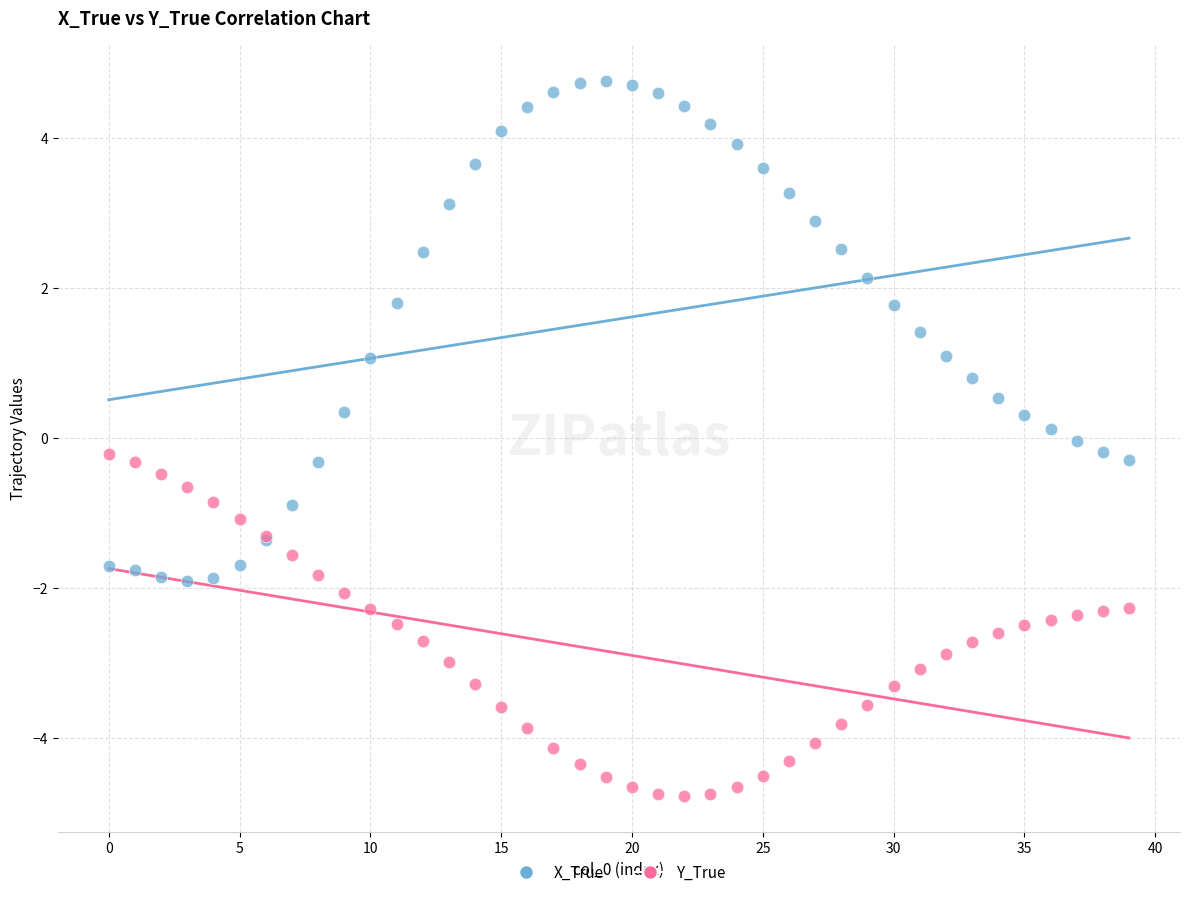

Which series contains the lowest Y value?

Y_True